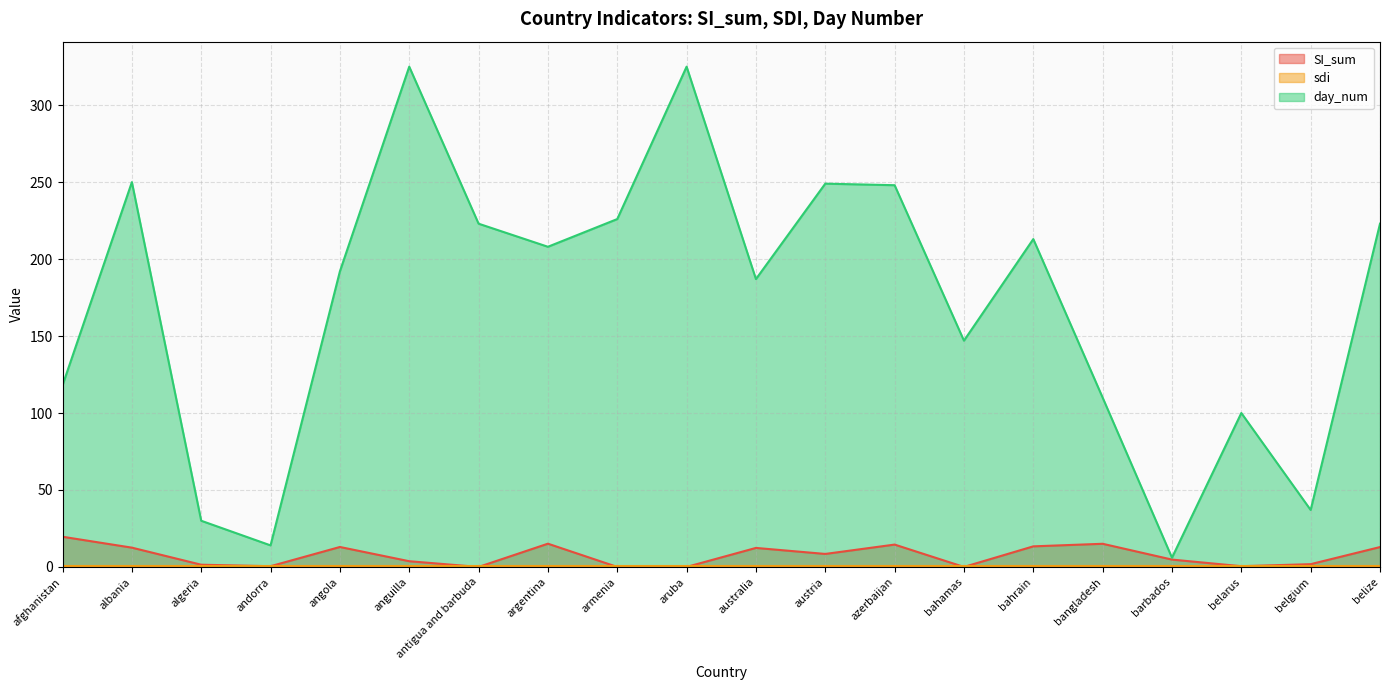

True or false: day_num and SI_sum cross at least once.

False